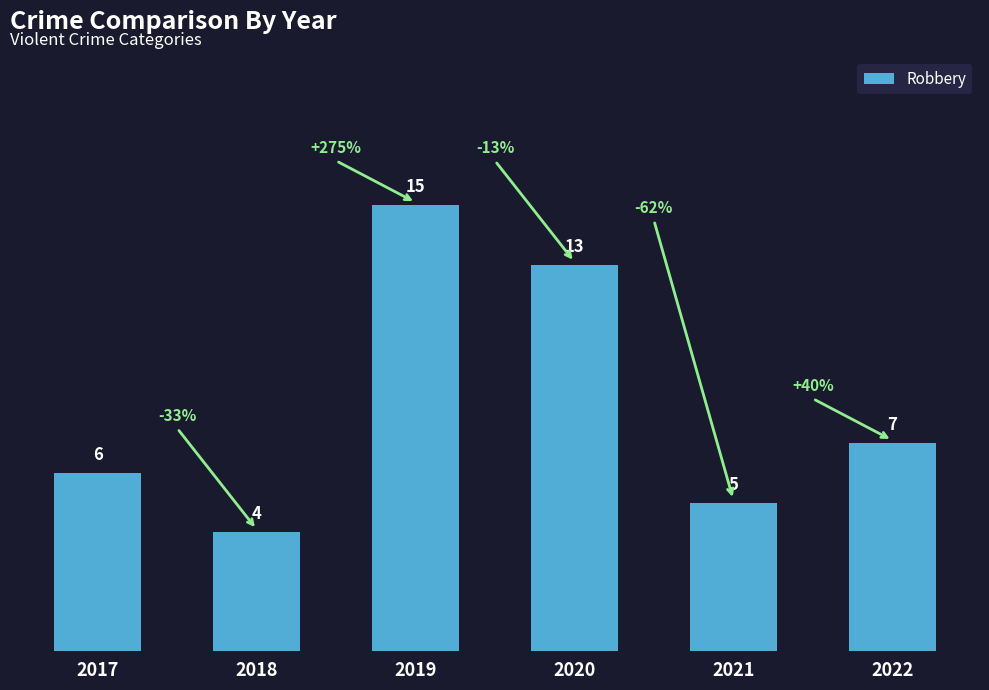

What is the difference between the values at 2017 and 2020?

7